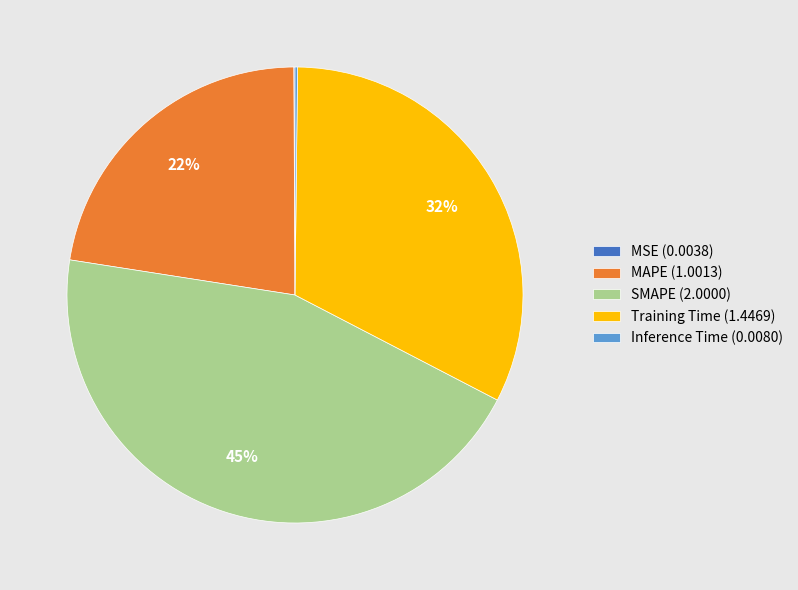

Is MAPE the majority of the pie?

No